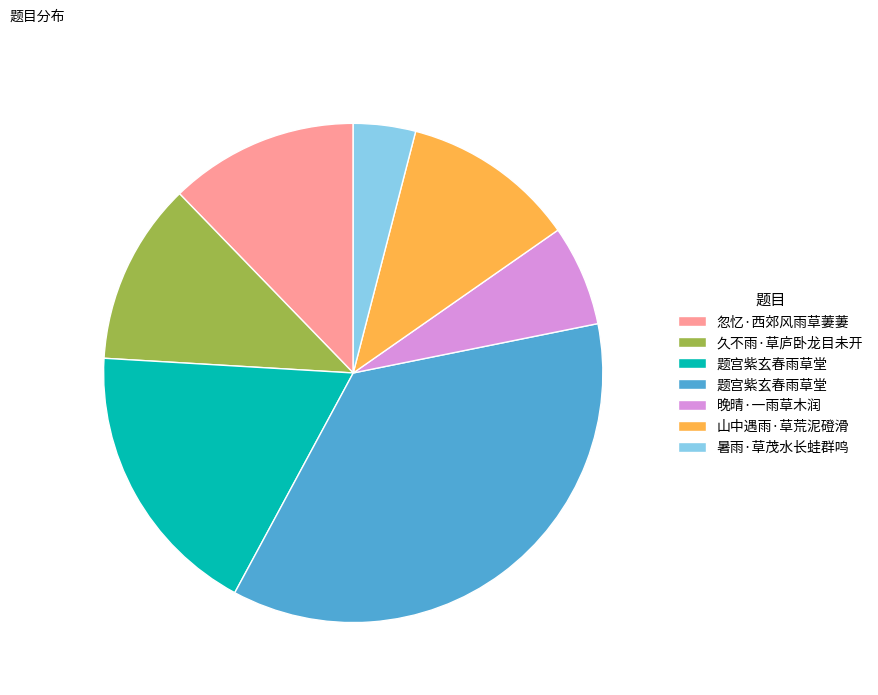

Does any single category account for the majority?

No